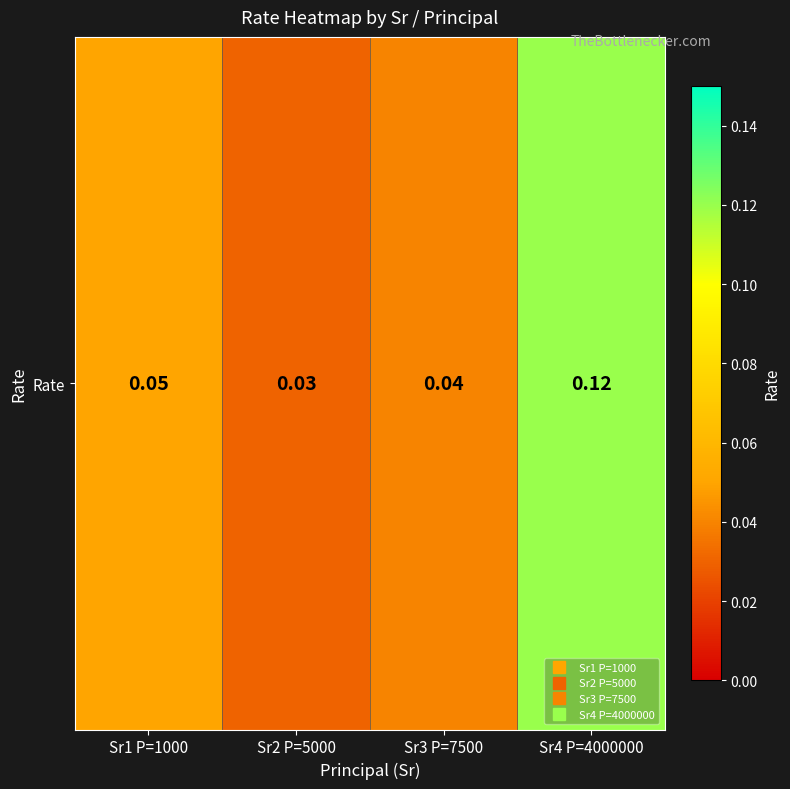

At which label is the value closest to 0?

Sr2 P=5000